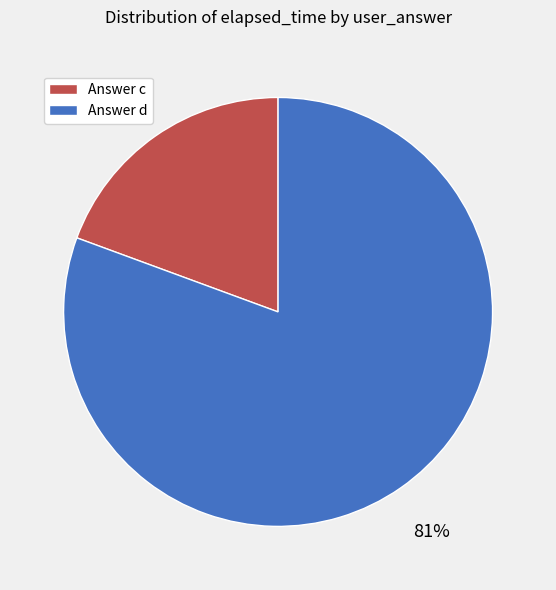

Does any single category account for the majority?

Yes